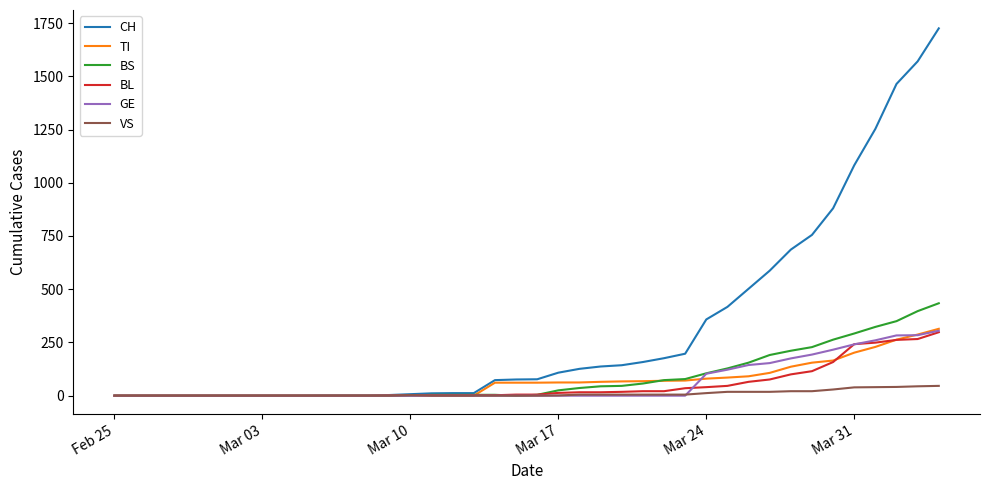

What is the difference between the maximum and minimum values in the TI series?

314